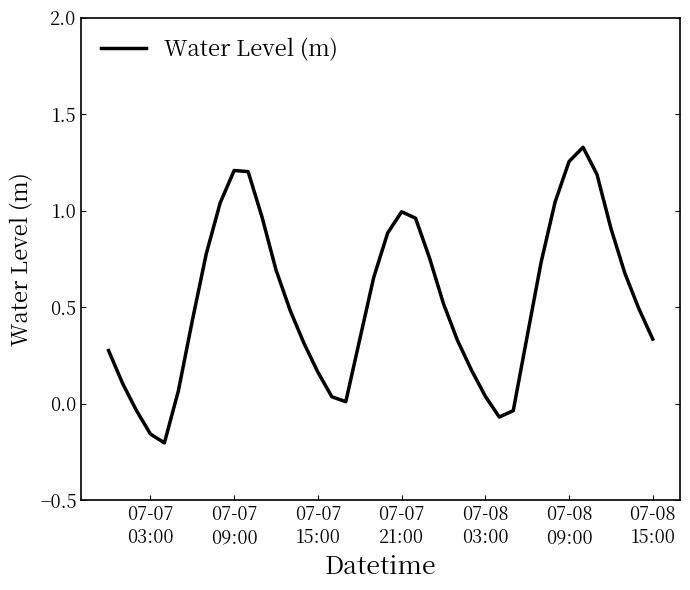

What is the difference between the maximum and minimum values?

1.5